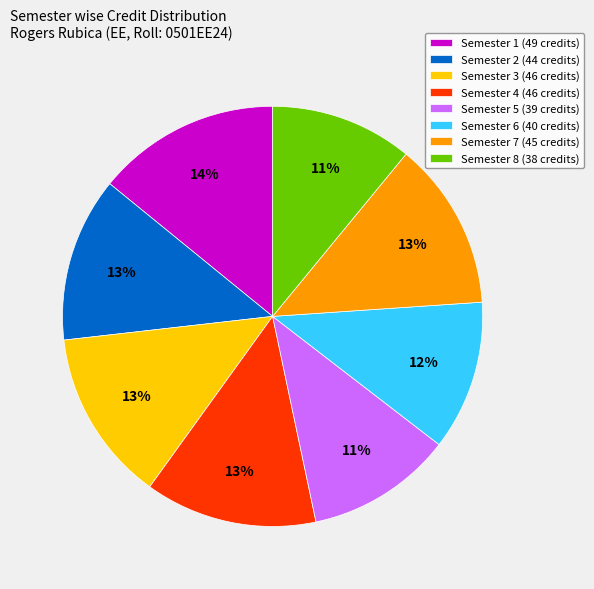

What is the ratio of the value at Semester 1 (49 credits) to the value at Semester 5 (39 credits)?

1.3